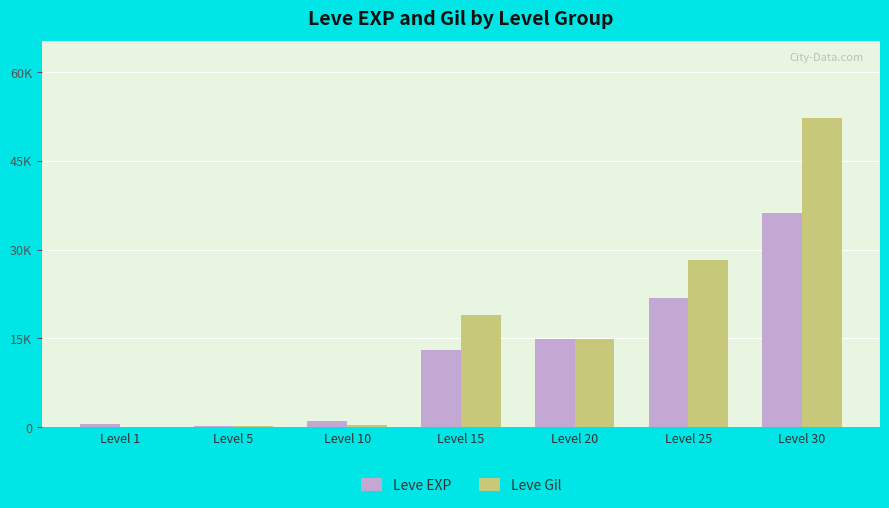

What are all the series names shown in the legend?

Leve EXP, Leve Gil